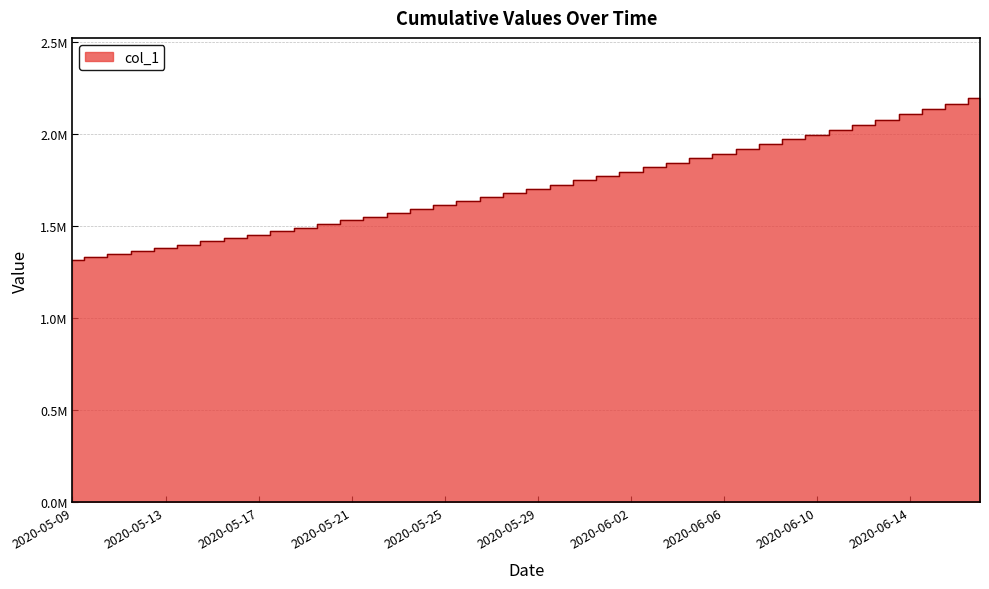

Reading right to left, extract all data points from this chart.

2192182.0	2162807.8	2133928.5	2105517.2	2077551.8	2050012.4	2022881.6	1996143.0	1969780.8	1943780.6	1918129.5	1892816.2	1867832.5	1843172.0	1818831.0	1794806.8	1771098.0	1747703.8	1724622.9	1701853.6	1679393.9	1657240.6	1635391.5	1613845.5	1592604.1	1571671.5	1551053.9	1530759.4	1510796.2	1491172.1	1471894.0	1452968.0	1434398.8	1416195.4	1398365.8	1380917.0	1363857.9	1347197.2	1330941.6	1315099.0